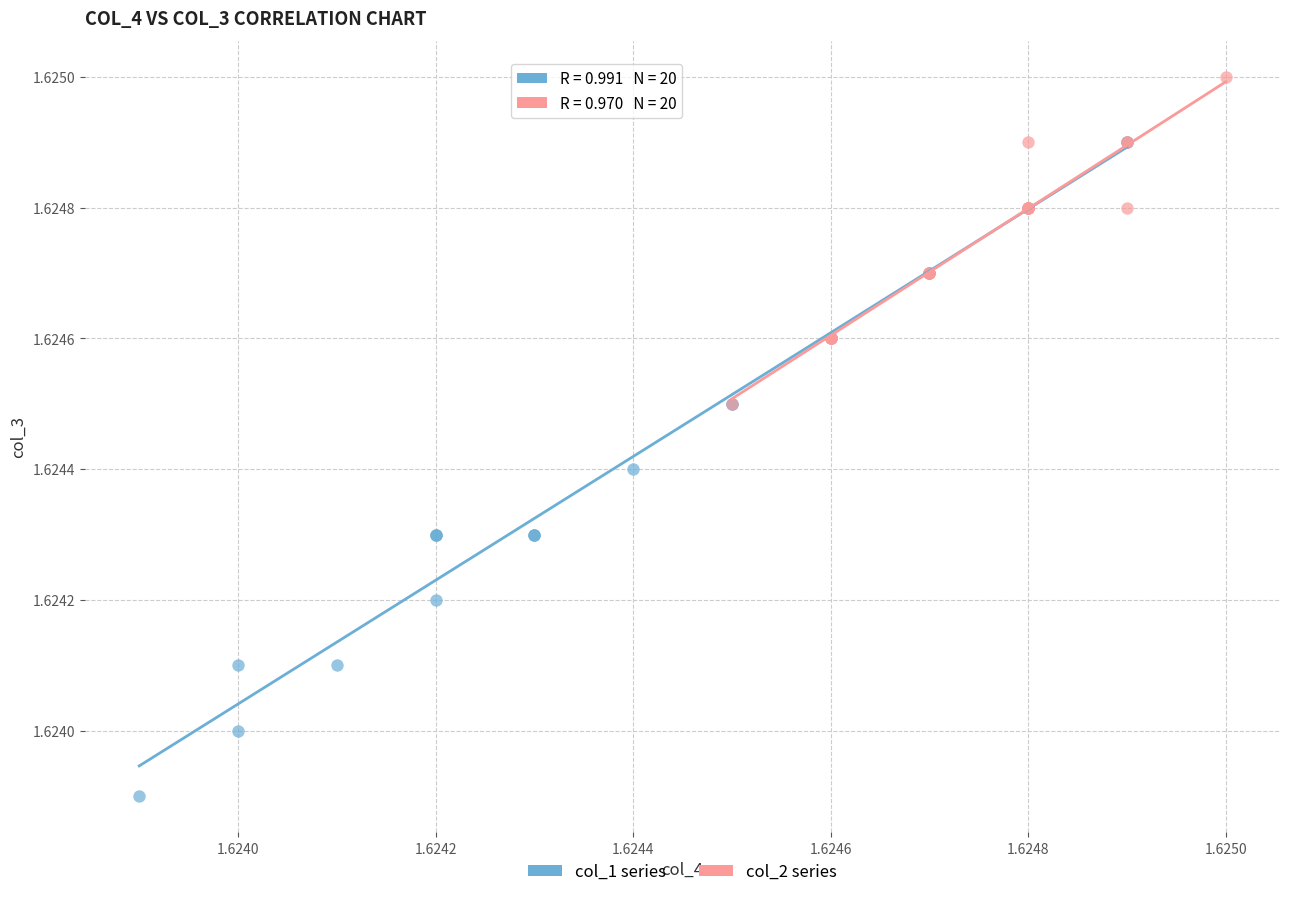

Which series contains the lowest Y value?

col_1 series